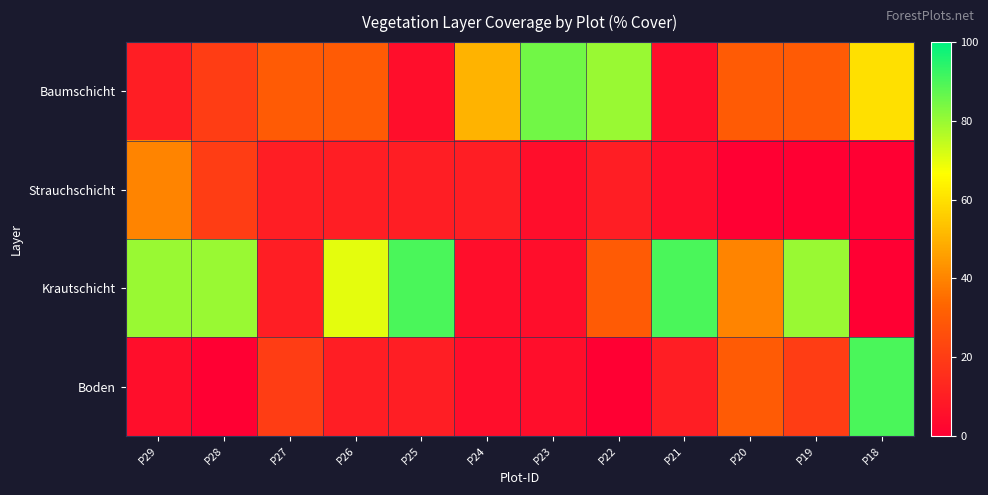

Which series changed the most between P22 and P20?

Baumschicht